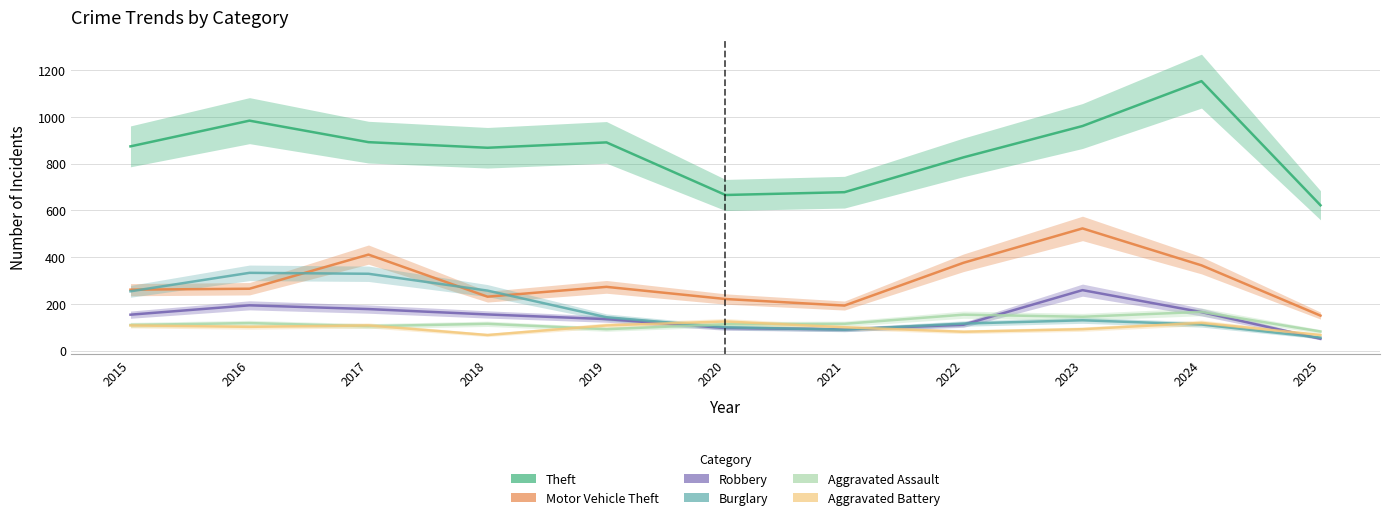

What is the difference between the maximum and minimum values in the Burglary series?

277